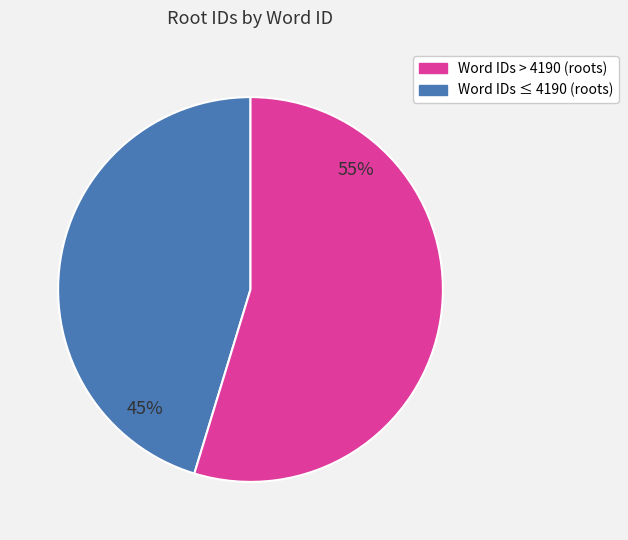

Is there a majority slice in this chart?

Yes